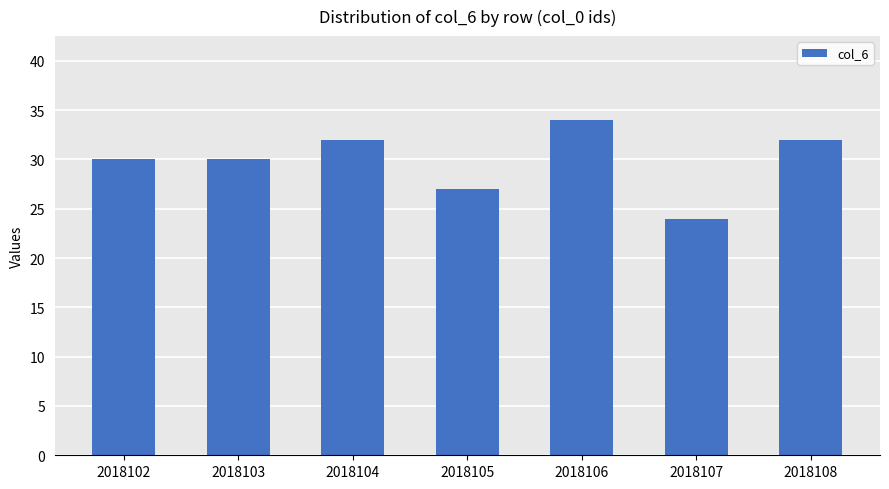

Reading left to right, list all the values displayed in this chart.

30	30	32	27	34	24	32